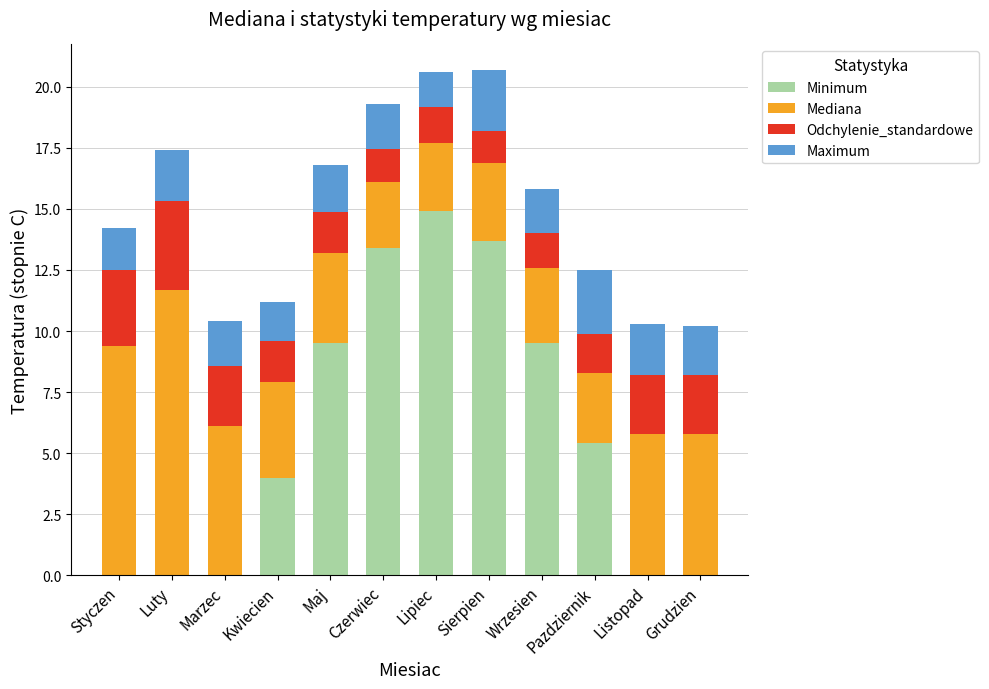

What is the total value across all series at Grudzien?

10.2